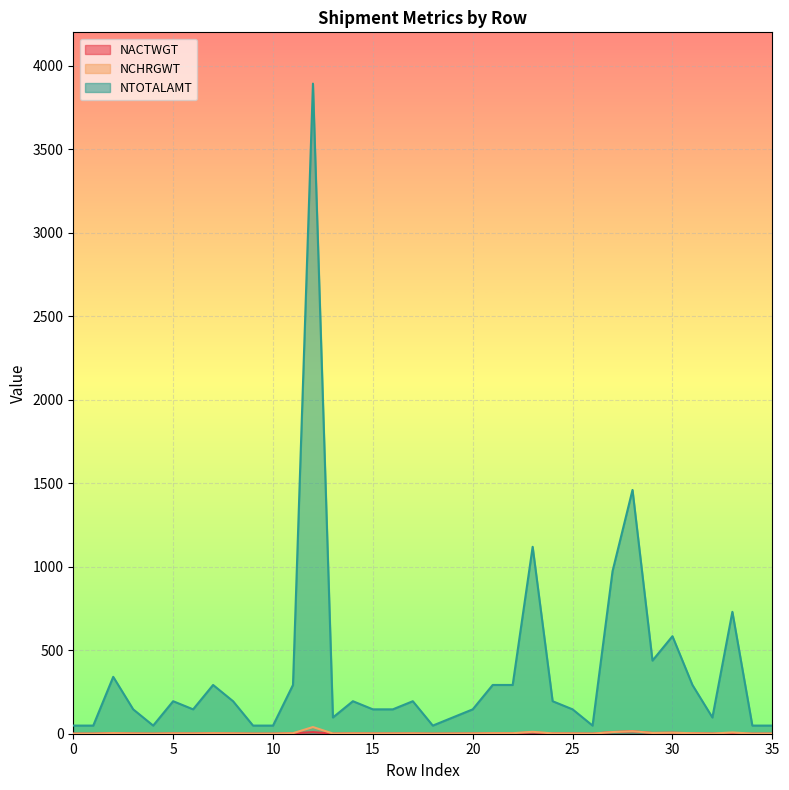

Reading left to right, what are all the values shown in this chart?

NACTWGT: 0.5	0.5	3.5	1.5	0.5	2.0	1.5	3.0	1.7	0.5	0.5	3.0	9.5	1.0	2.0	1.5	1.5	1.6	0.5	1.0	1.5	3.0	3.0	7.0	2.0	1.5	0.5	10.0	15.0	4.5	6.0	3.0	1.0	2.5	0.5	0.5
NCHRGWT: 0.5	0.5	3.5	1.5	0.5	2.0	1.5	3.0	2.0	0.5	0.5	3.0	40.0	1.0	2.0	1.5	1.5	2.0	0.5	1.0	1.5	3.0	3.0	11.5	2.0	1.5	0.5	10.0	15.0	4.5	6.0	3.0	1.0	7.5	0.5	0.5
NTOTALAMT: 48.7	48.7	340.6	146.0	48.7	194.7	146.0	292.0	194.7	48.7	48.7	292.0	3892.9	97.3	194.7	146.0	146.0	194.7	48.7	97.3	146.0	292.0	292.0	1119.2	194.7	146.0	48.7	973.2	1459.8	437.9	583.9	292.0	97.3	729.9	48.7	48.7